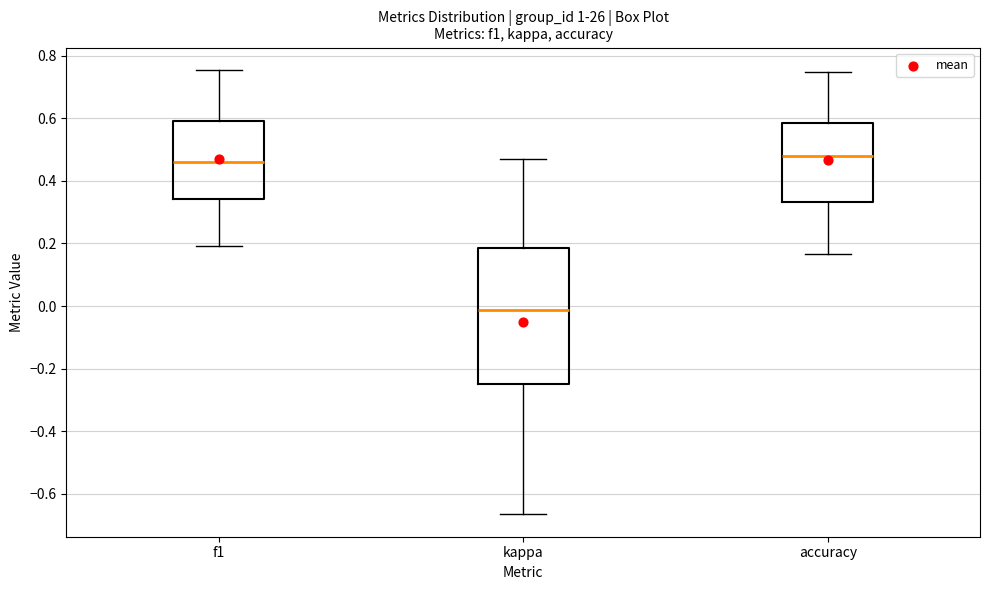

Which box's median line is the lowest?

kappa